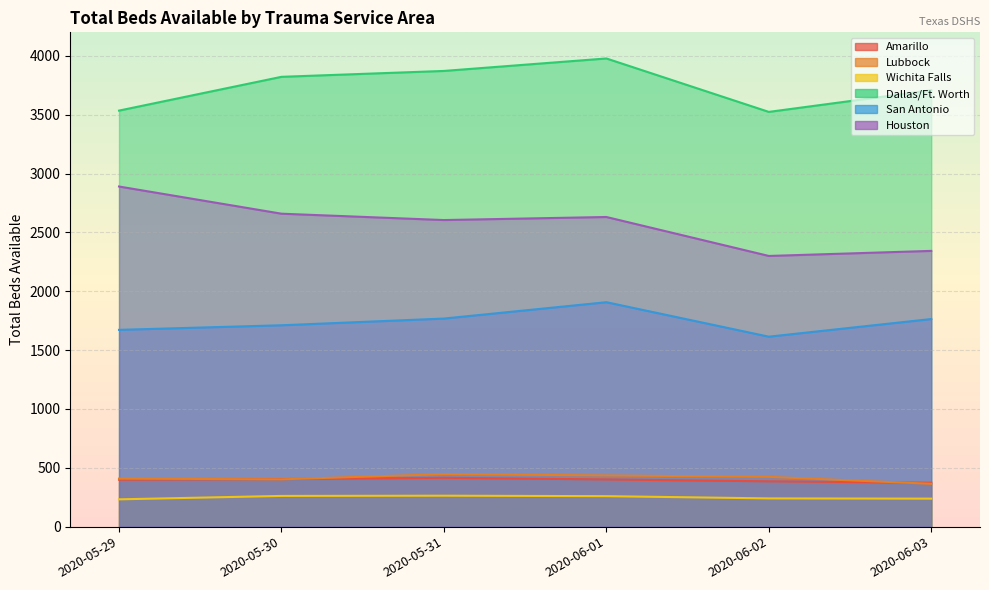

Rank the categories by Houston value from highest to lowest.

2020-05-29, 2020-05-30, 2020-06-01, 2020-05-31, 2020-06-03, 2020-06-02